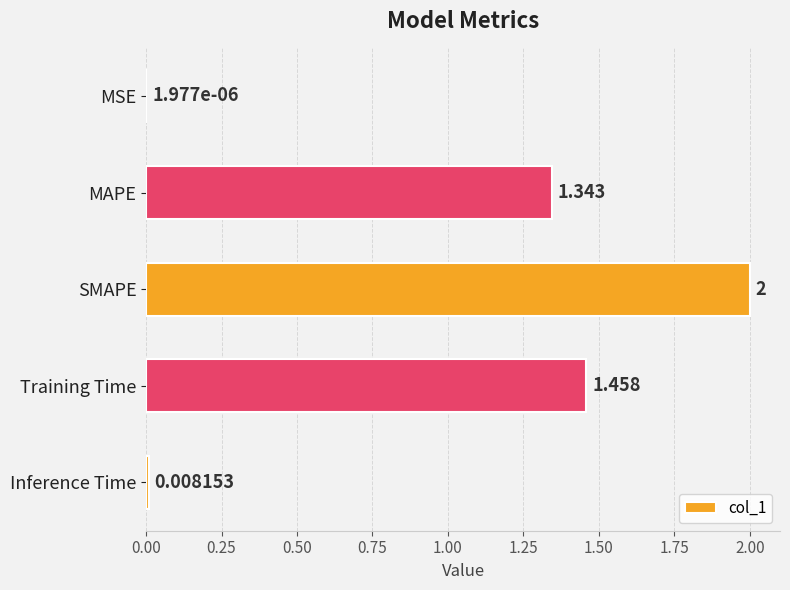

What is the maximum value shown in the chart?

2.0